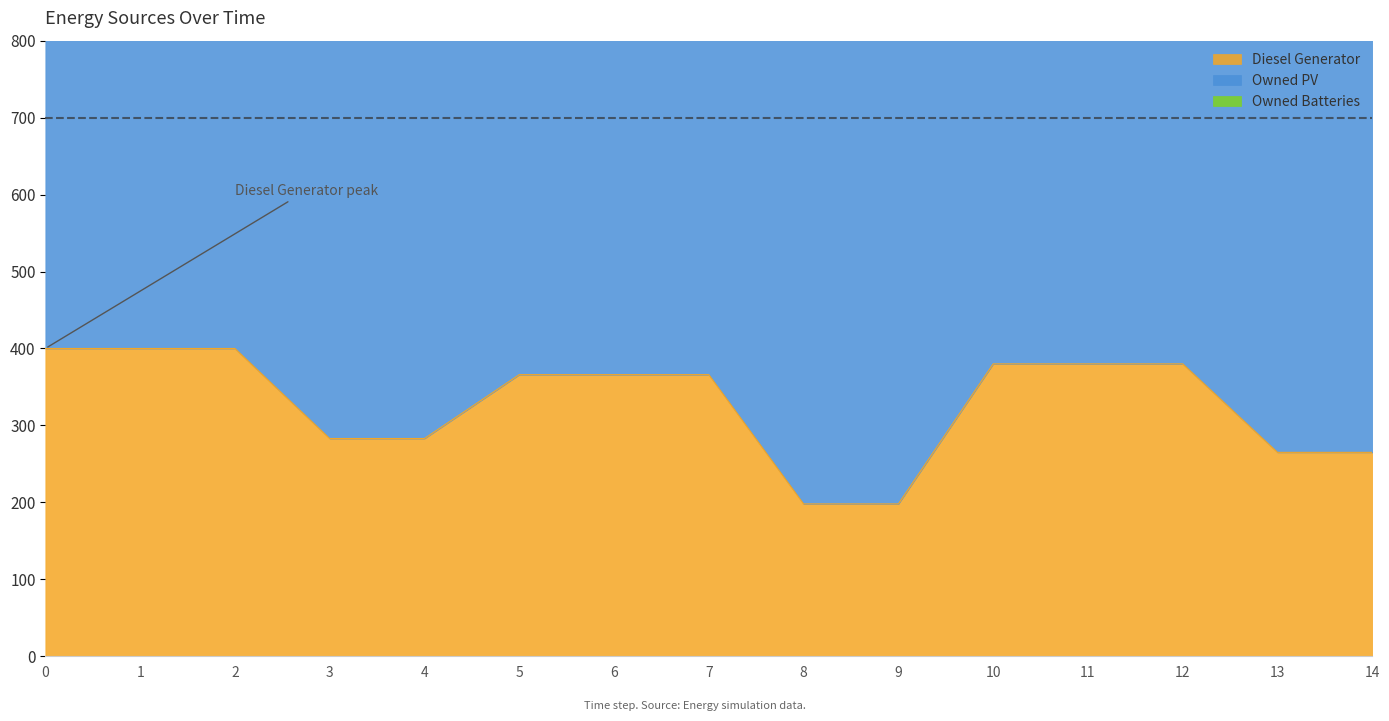

Does the chart have visible grid lines?

No